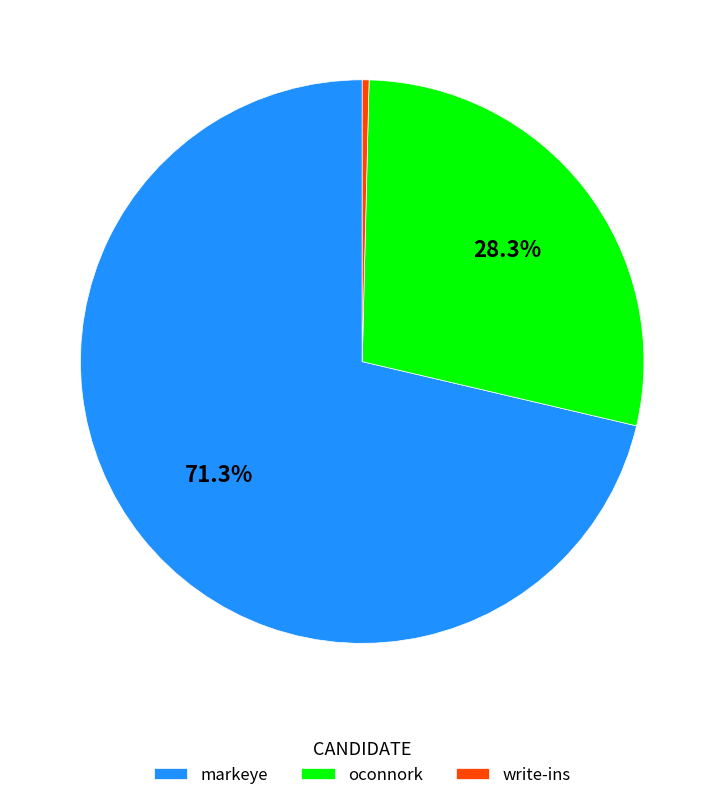

Which slice is the smallest?

write-ins